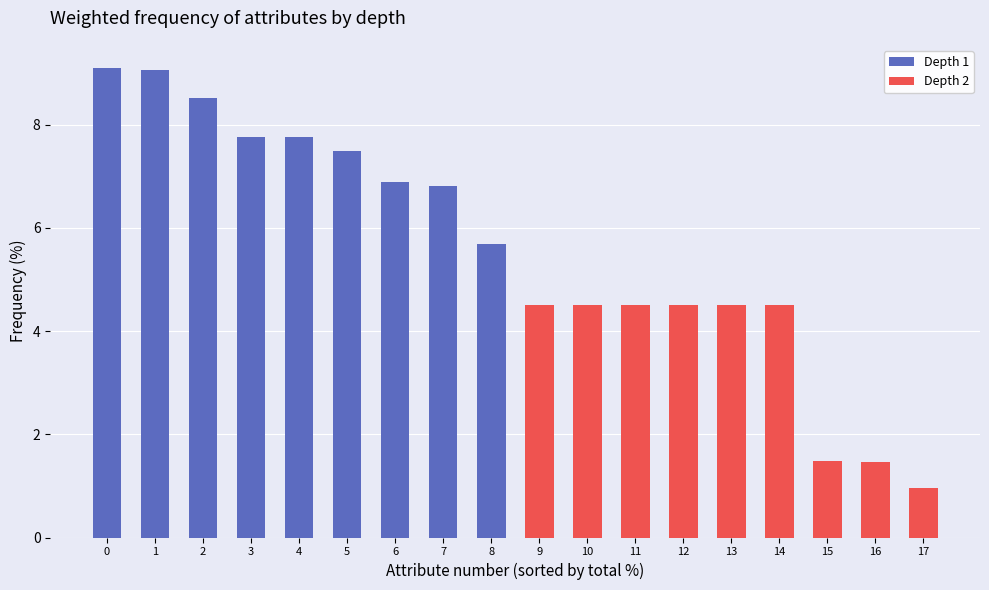

Rank the series at 1 from highest to lowest value.

Depth 1, Depth 2